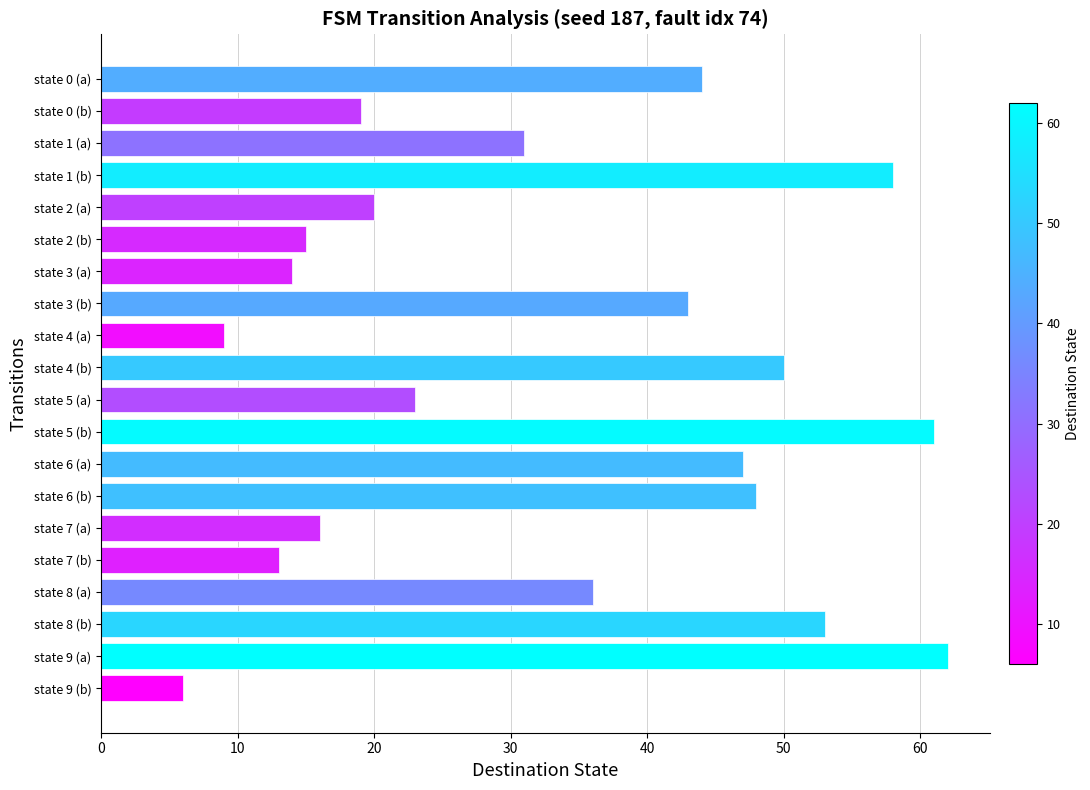

What is the difference between the second highest and minimum values?

55